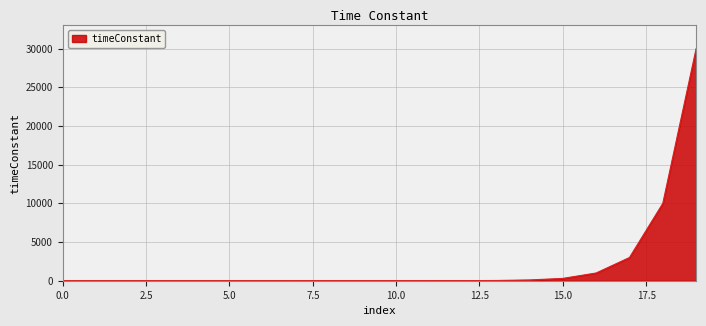

What is the maximum value shown in the chart?

30000.0